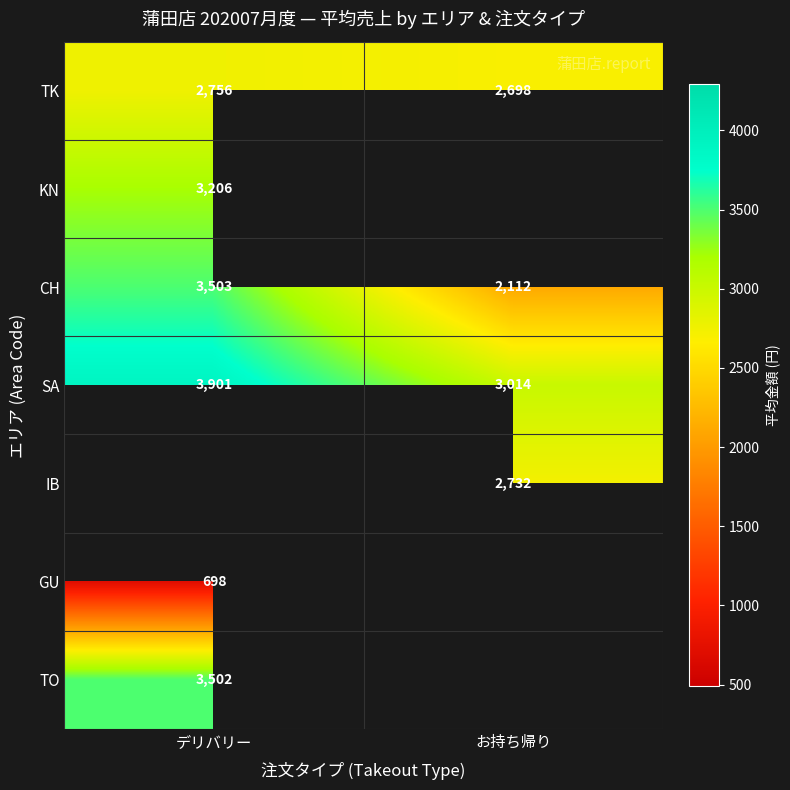

Is it true that TK equals 3918.9 at デリバリー?

False